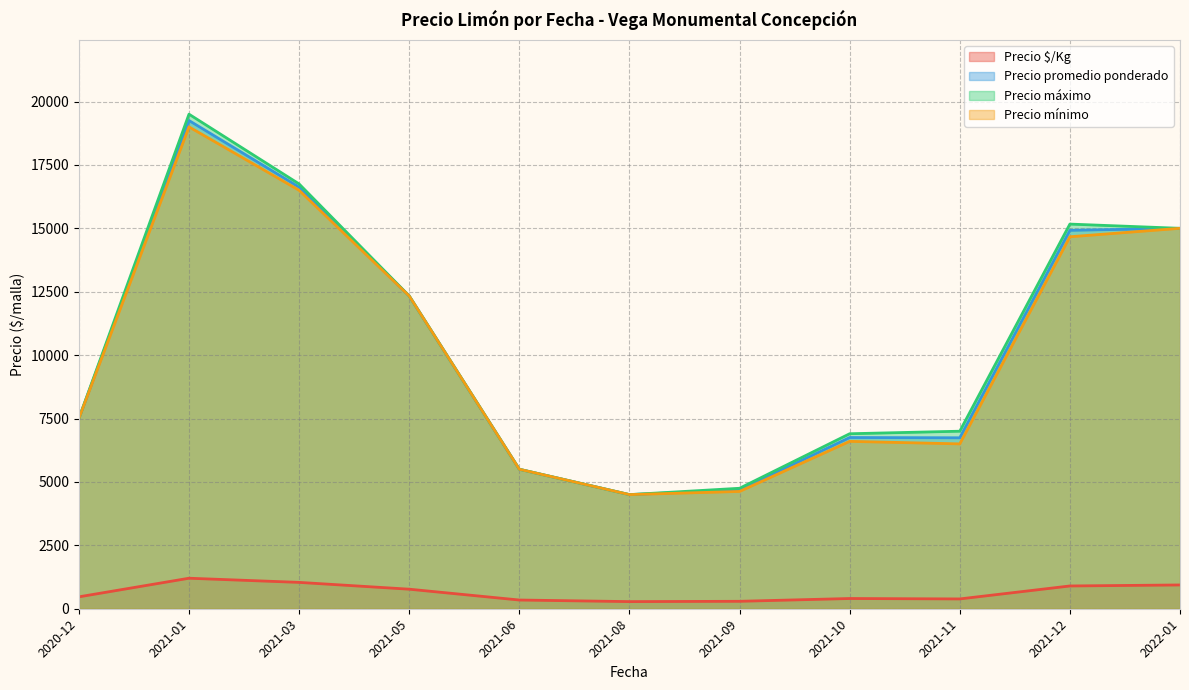

True or false: Precio promedio ponderado and Precio $/Kg cross at least once.

False